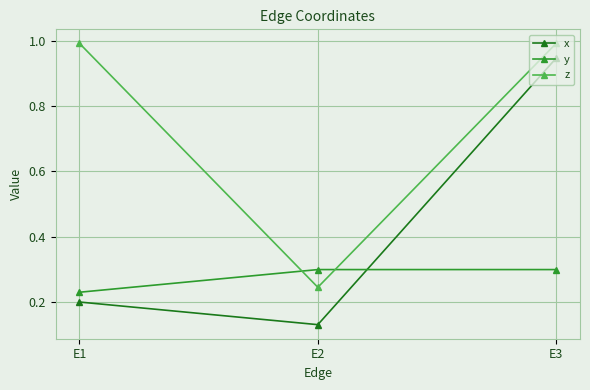

Which series has the widest spread of values?

x